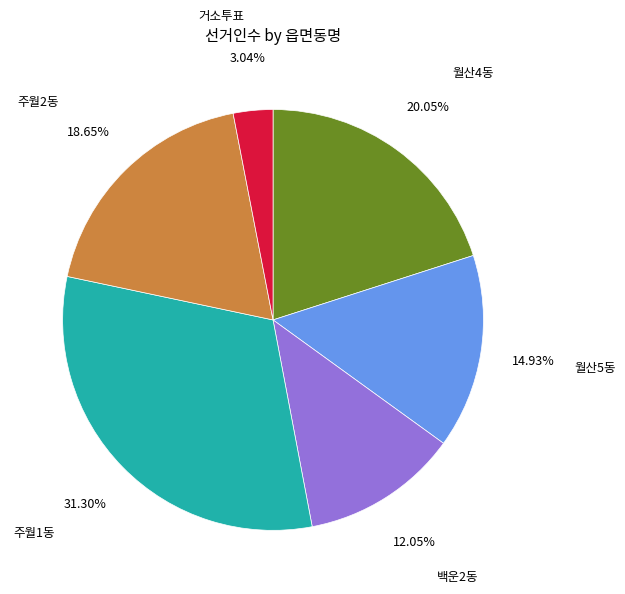

Is it true that 월산4동 is 20% of the pie?

True